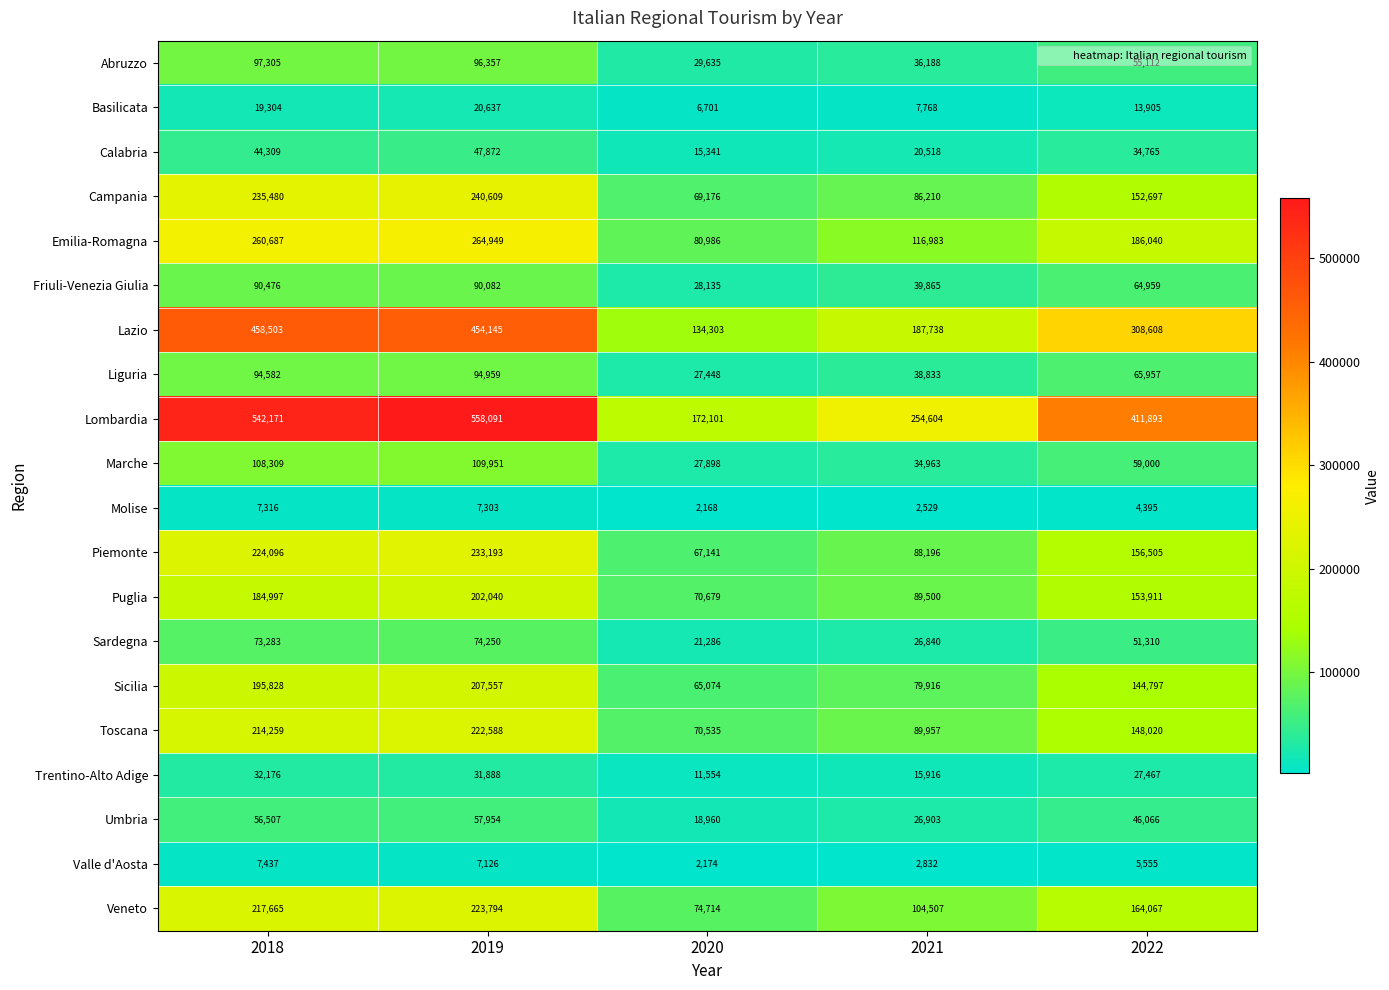

List the series in order of their peak value, highest first.

Lombardia, Lazio, Emilia-Romagna, Campania, Piemonte, Veneto, Toscana, Sicilia, Puglia, Marche, Abruzzo, Liguria, Friuli-Venezia Giulia, Sardegna, Umbria, Calabria, Trentino-Alto Adige, Basilicata, Valle d'Aosta, Molise